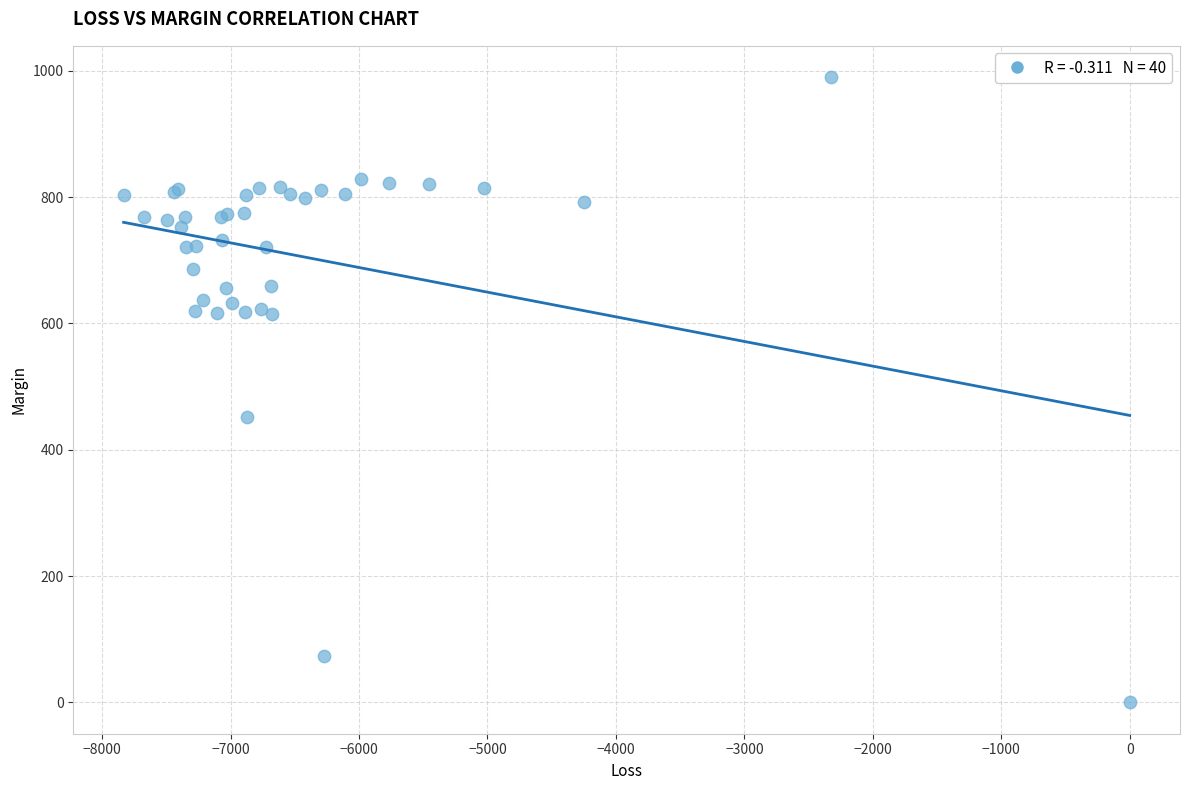

What Y value in the scatter plot is closest to 495?

451.6